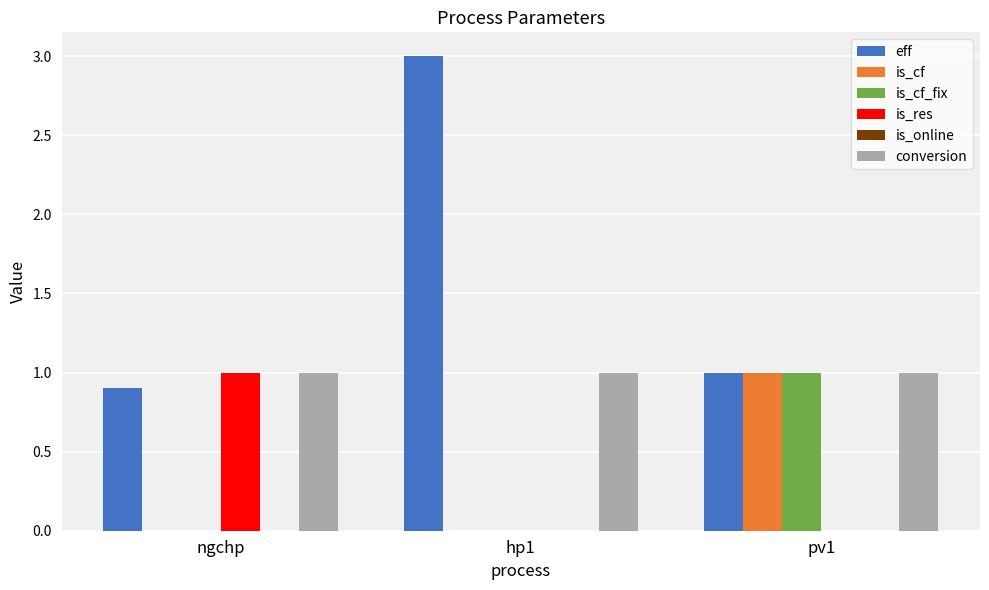

Which series has the largest total across all categories?

eff